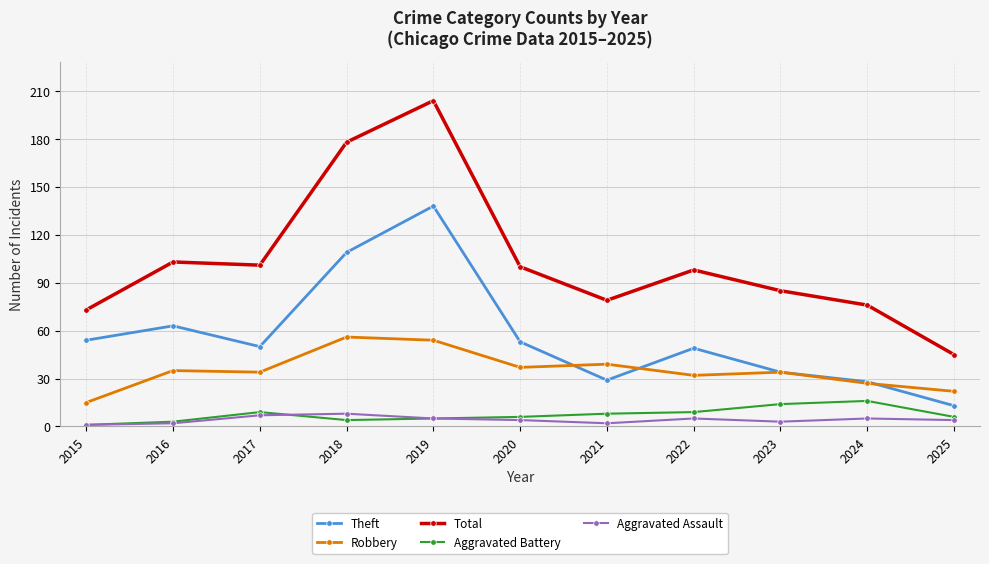

Reading left to right, transcribe all the data shown in this chart.

Theft: 54	63	50	109	138	53	29	49	34	28	13
Robbery: 15	35	34	56	54	37	39	32	34	27	22
Total: 73	103	101	178	204	100	79	98	85	76	45
Aggravated Battery: 1	3	9	4	5	6	8	9	14	16	6
Aggravated Assault: 1	2	7	8	5	4	2	5	3	5	4